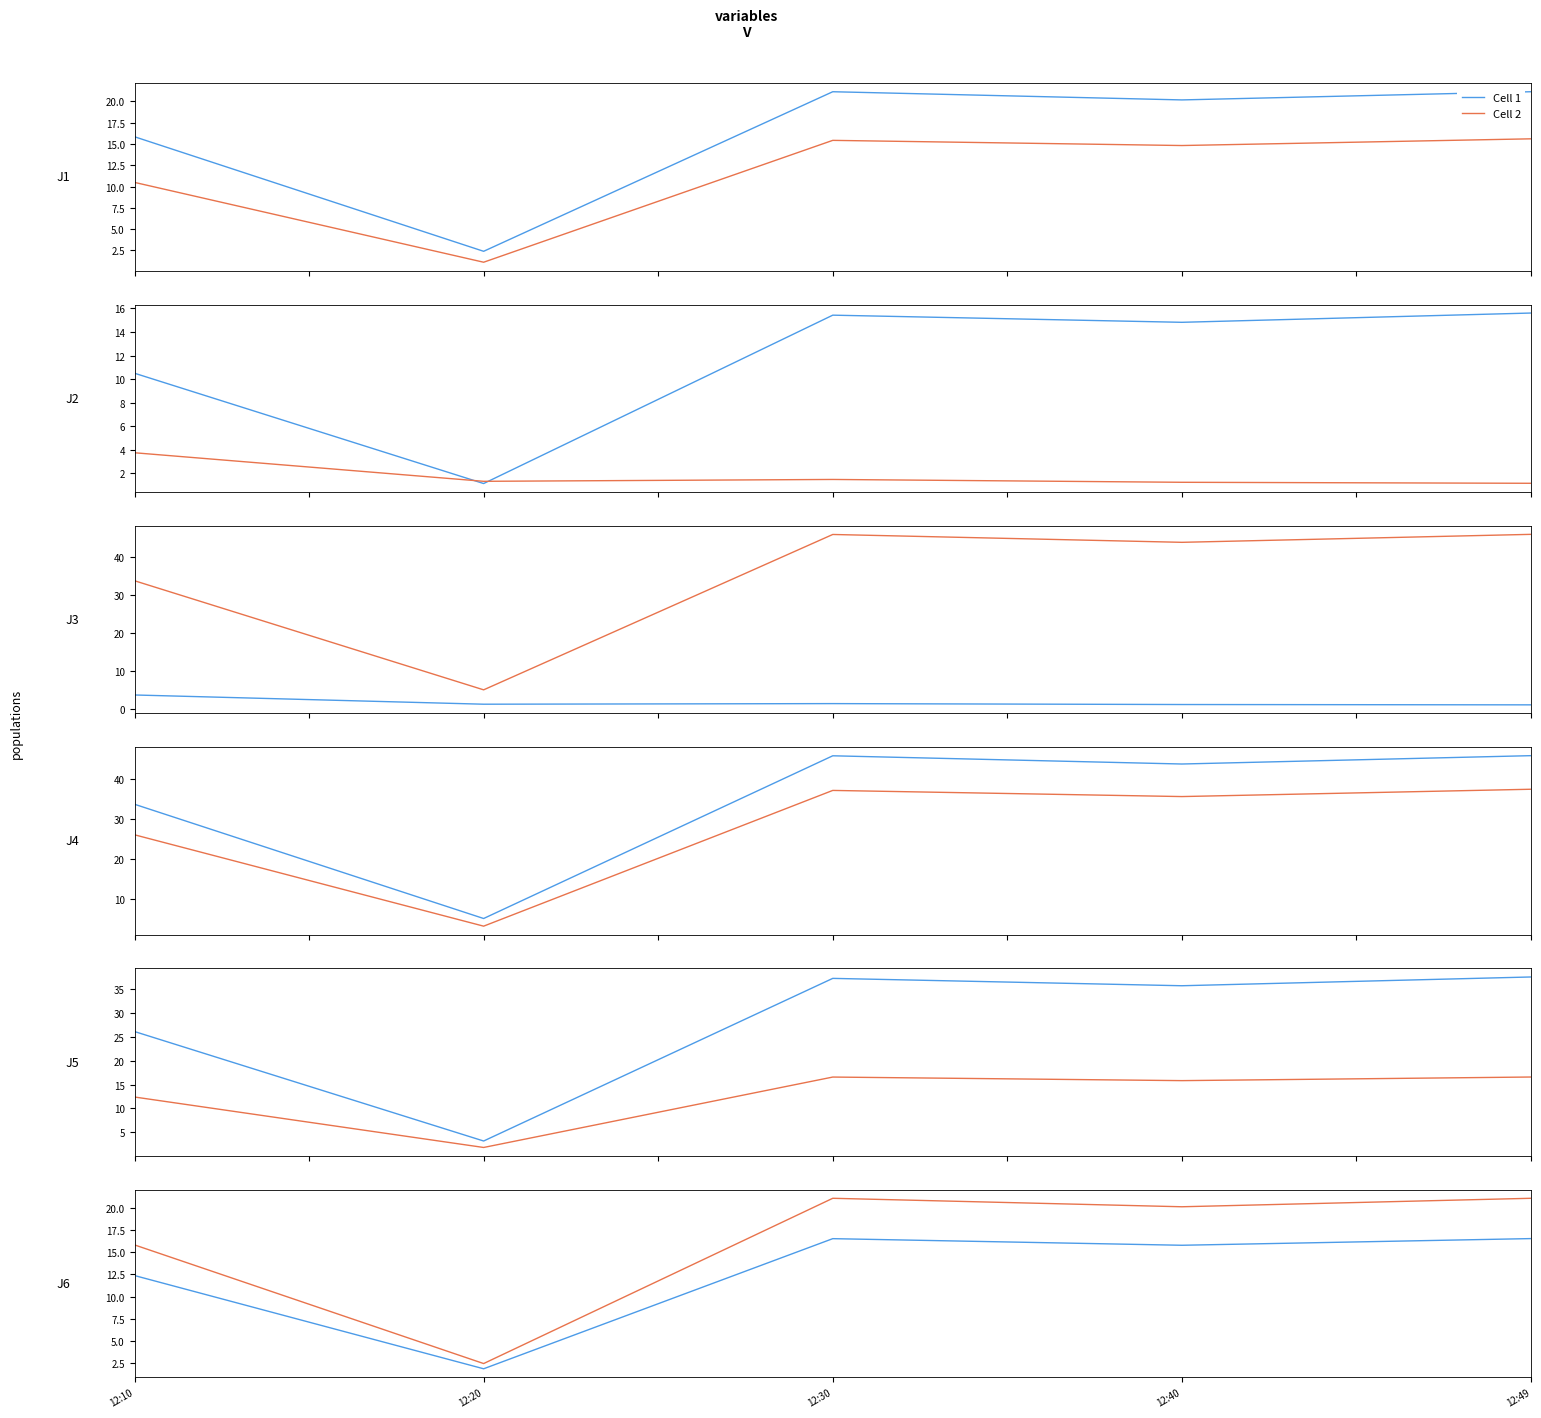

The value of Cell 2 at 12:30 is 21.1. True or false?

True